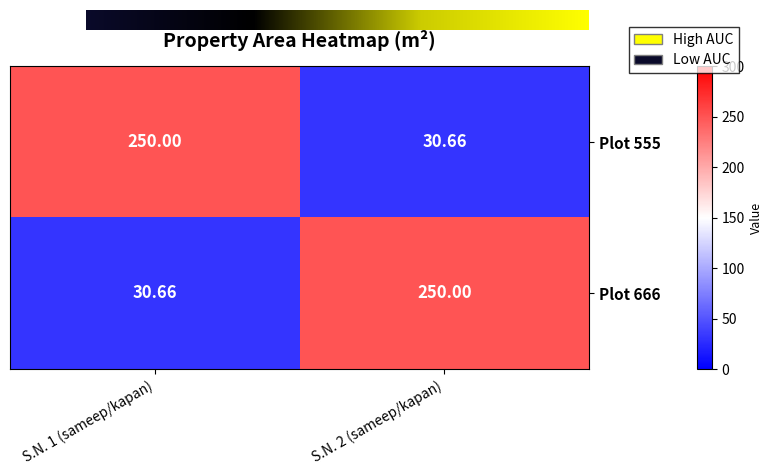

How many data points does each series have?

2